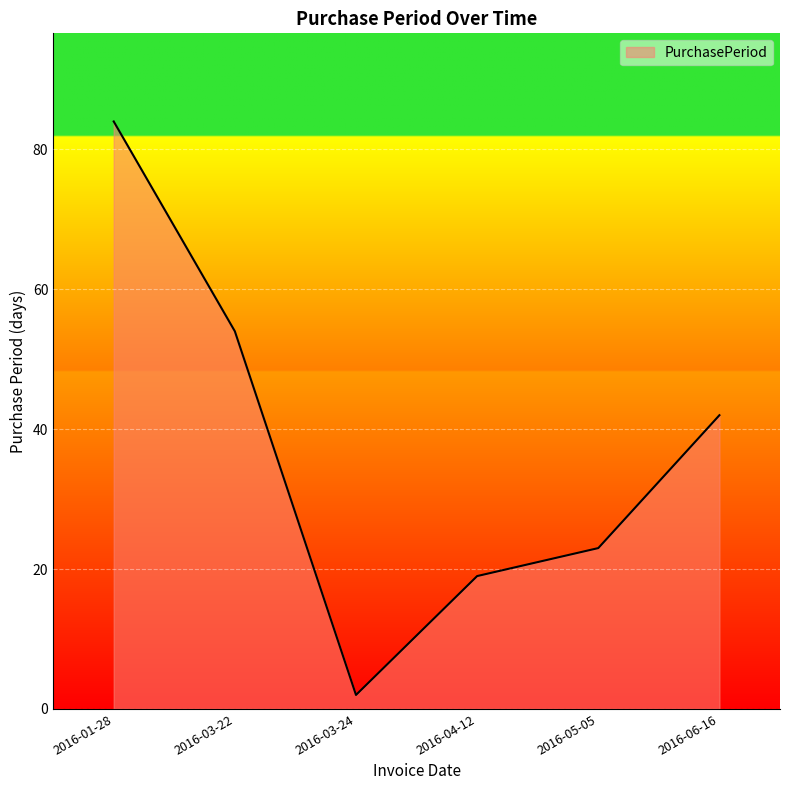

What is the change in value from 2016-04-12 to 2016-05-05?

+4